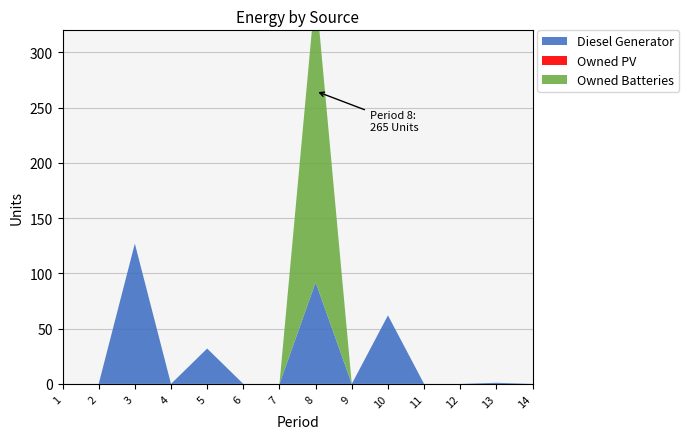

True or false: Owned PV has more than 2 points higher than both neighbors.

False